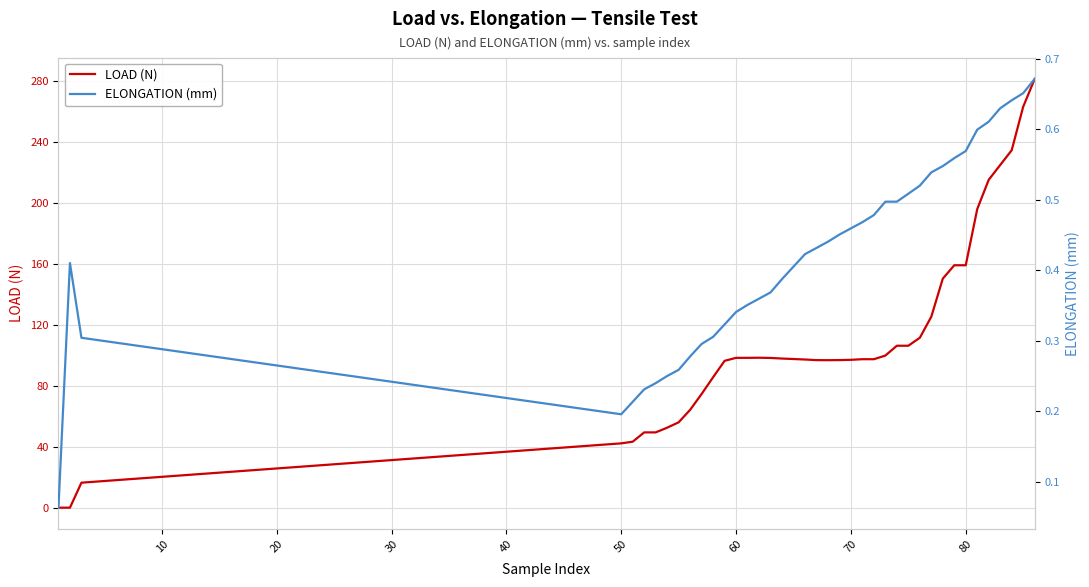

How many ELONGATION (mm) values are between 0 and 1?

40